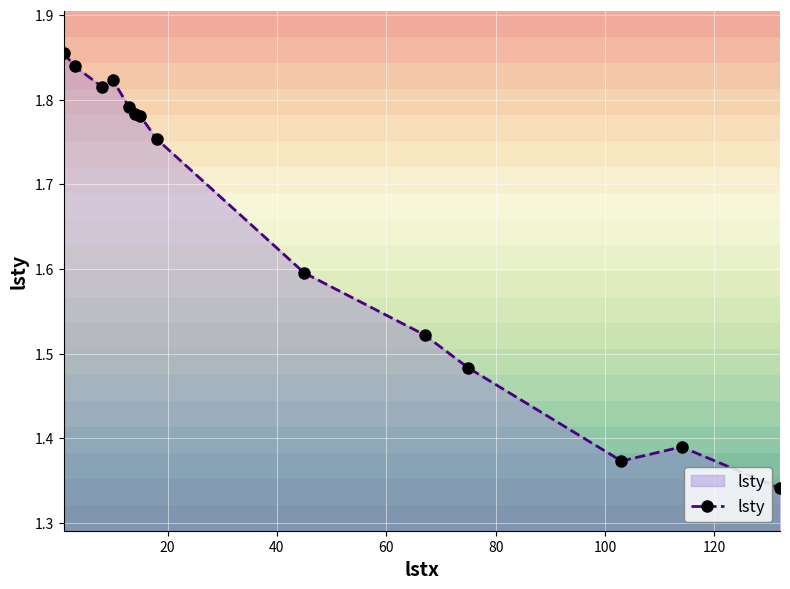

What is the difference between the second highest and minimum values?

0.5